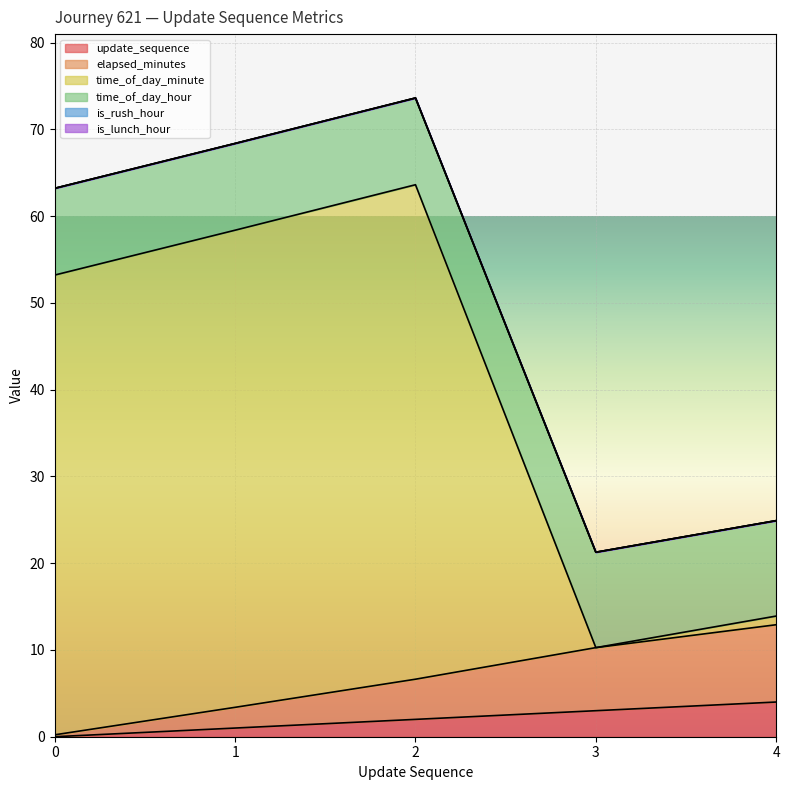

Reading right to left, extract all data points from this chart.

update_sequence: 4=4.0	3=3.0	2=2.0	1=1.0	0=0.0
elapsed_minutes: 4=12.9	3=10.3	2=6.6	1=3.4	0=0.2
time_of_day_minute: 4=13.9	3=10.3	2=63.6	1=58.4	0=53.2
time_of_day_hour: 4=24.9	3=21.3	2=73.6	1=68.4	0=63.2